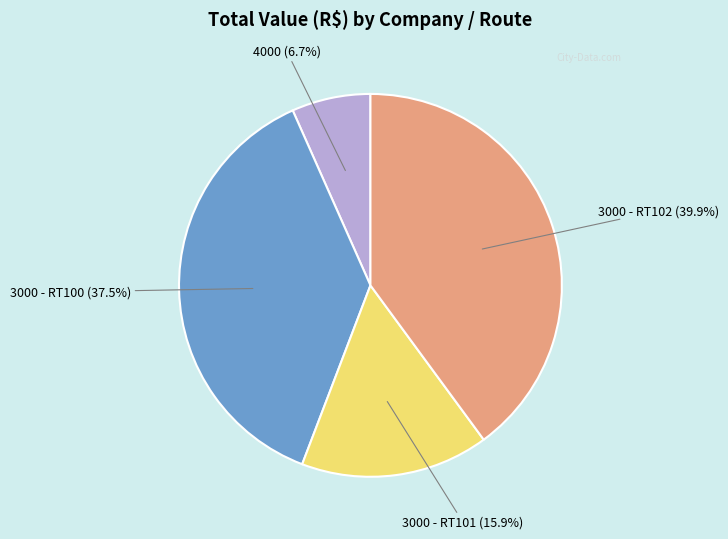

Does any single category account for the majority?

No